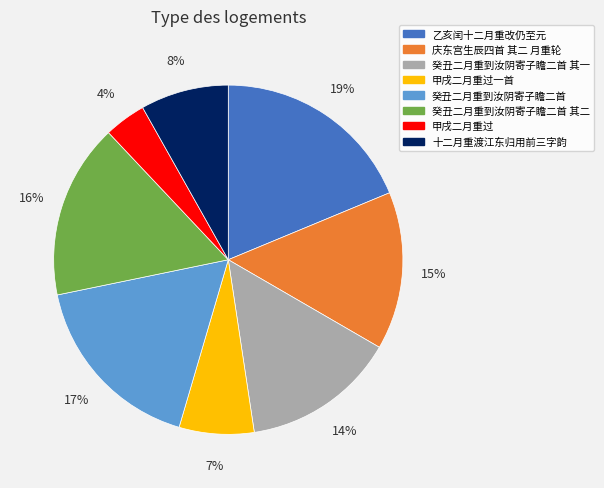

To the nearest percent, what is the average slice percentage?

12%